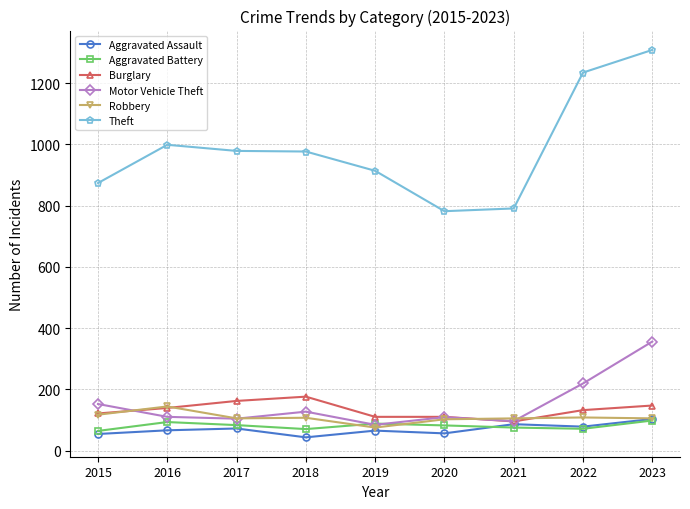

Which series has the widest spread of values?

Theft